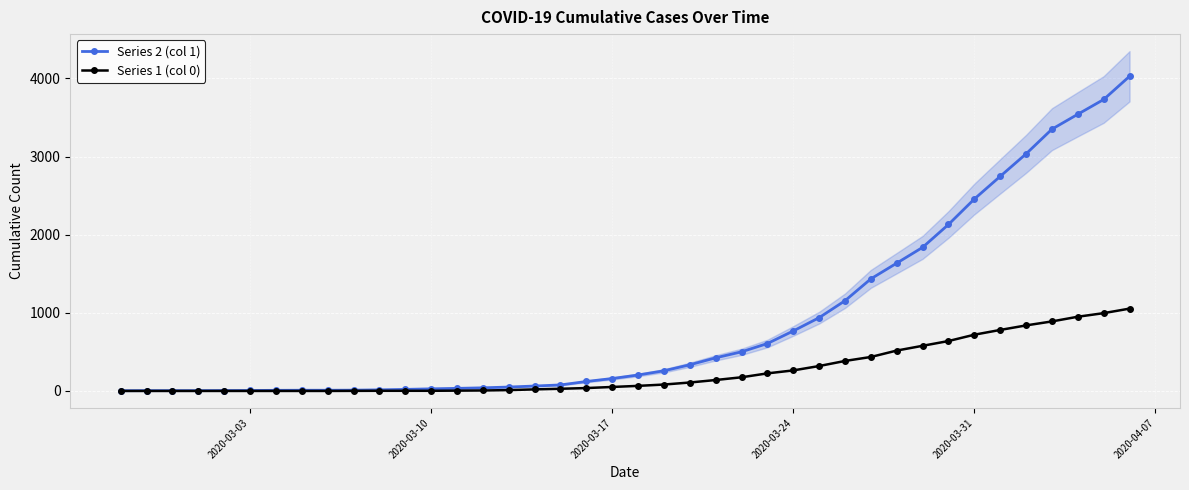

How many data points in Series 1 (col 0) are less than 65?

20